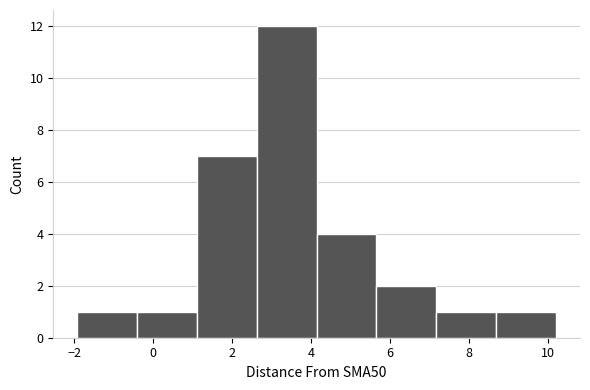

Reading left to right, transcribe this chart: for each bar, give the range it covers on the x-axis and its height. Neither the bar edges nor the heights are printed on the chart, so give them approximately, as read against the axes.

-2.0 to -0.4: 1
-0.4 to 1.2: 1
1.2 to 2.6: 7
2.6 to 4.2: 12
4.2 to 5.6: 4
5.6 to 7.2: 2
7.2 to 8.6: 1
8.6 to 10.2: 1